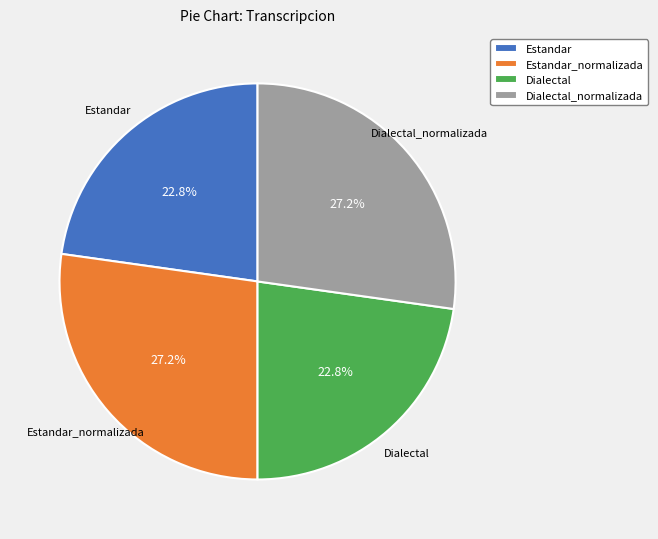

Is there a majority slice in this chart?

No